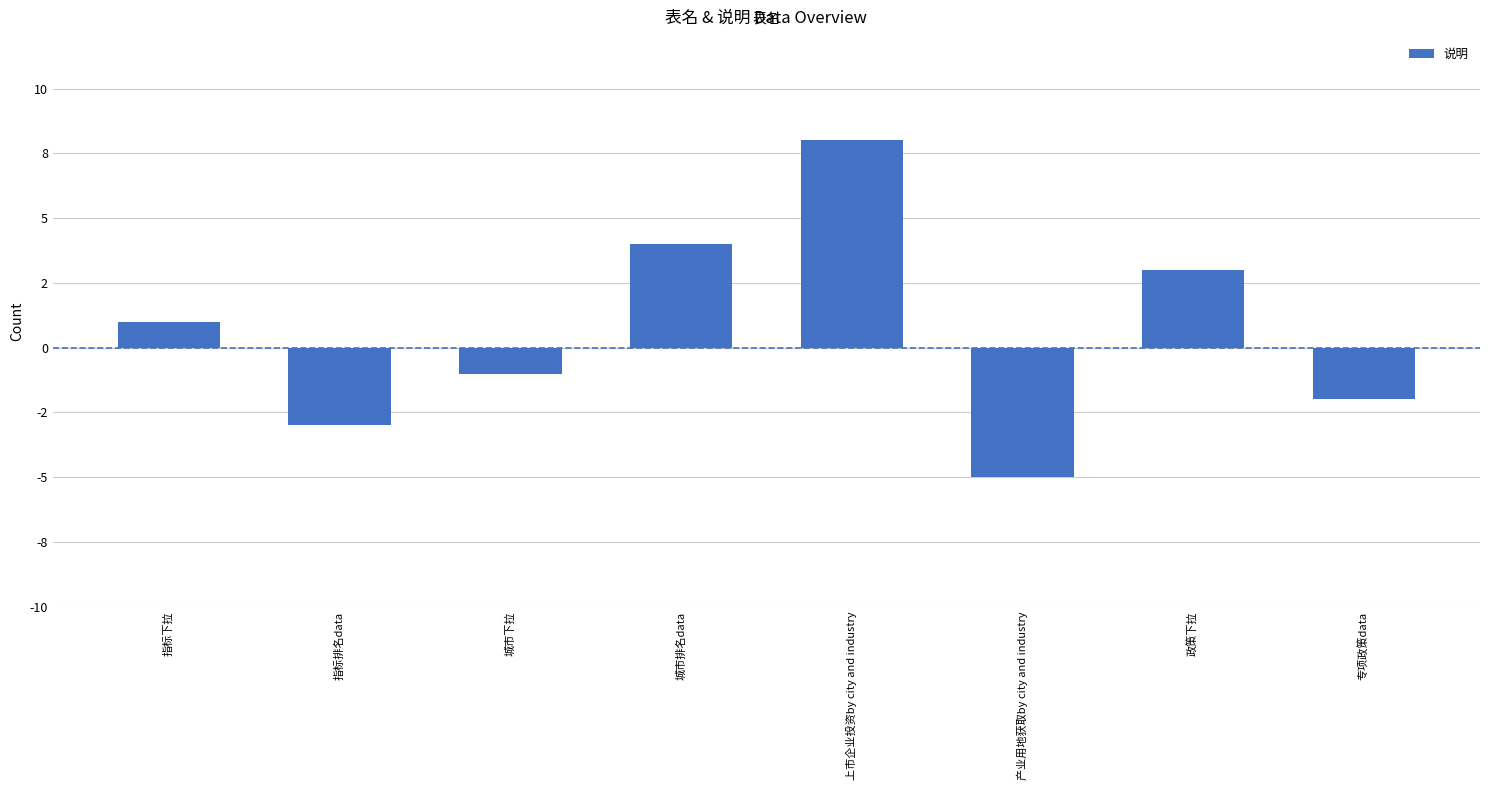

What is the maximum value shown in the chart?

8